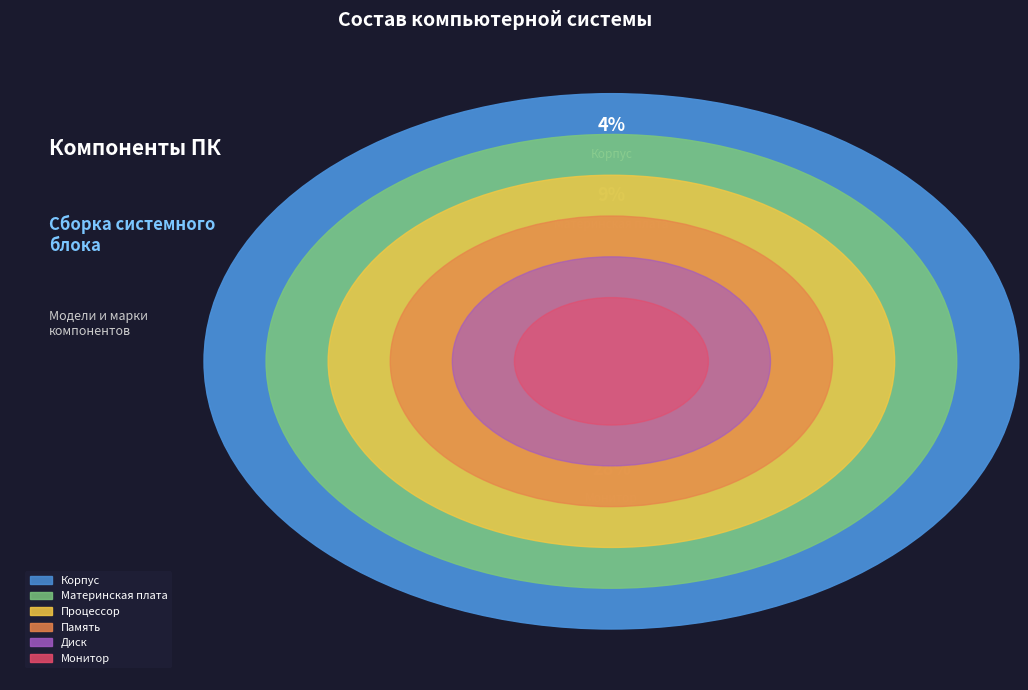

Approximately how many times larger is the value at Процессор compared to Материнская плата?

1.5